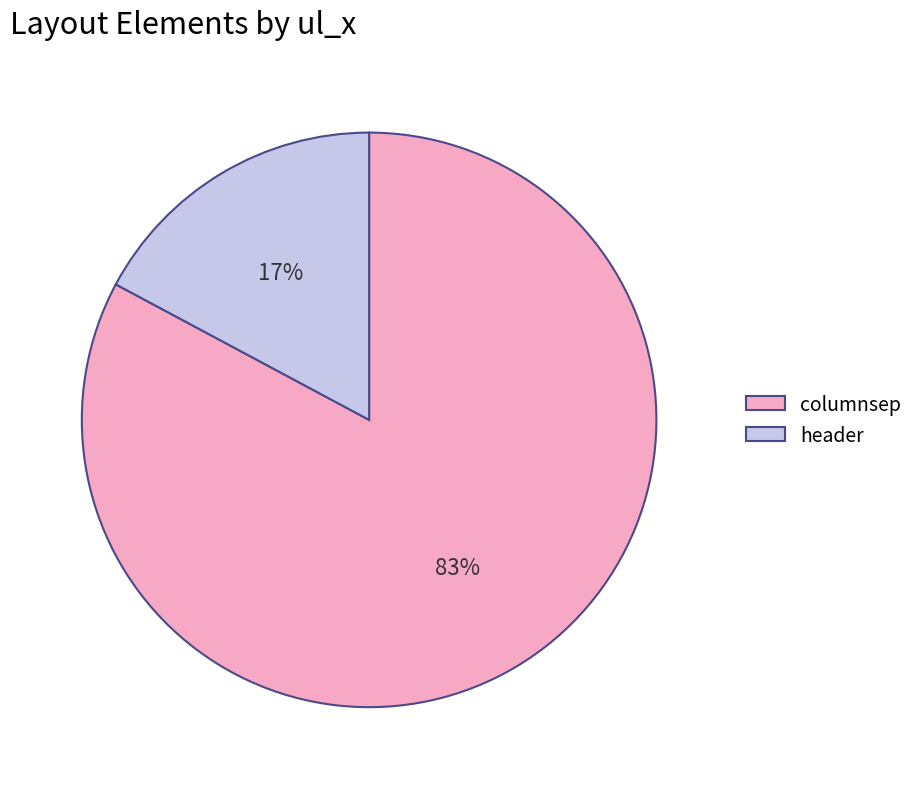

Is the sum of columnsep and header greater than half?

Yes